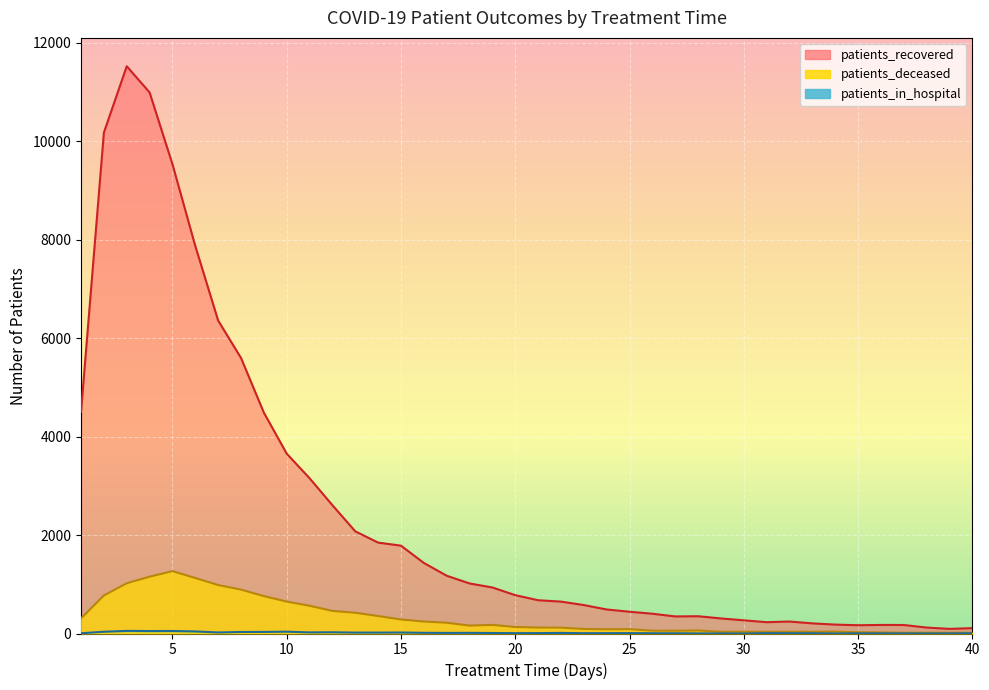

Rank the categories by patients_deceased value from highest to lowest.

5, 4, 6, 3, 7, 8, 2, 9, 10, 11, 12, 13, 14, 1, 15, 16, 17, 19, 18, 20, 21, 22, 23, 25, 24, 28, 26, 27, 34, 30, 32, 29, 33, 31, 35, 36, 38, 39, 40, 37